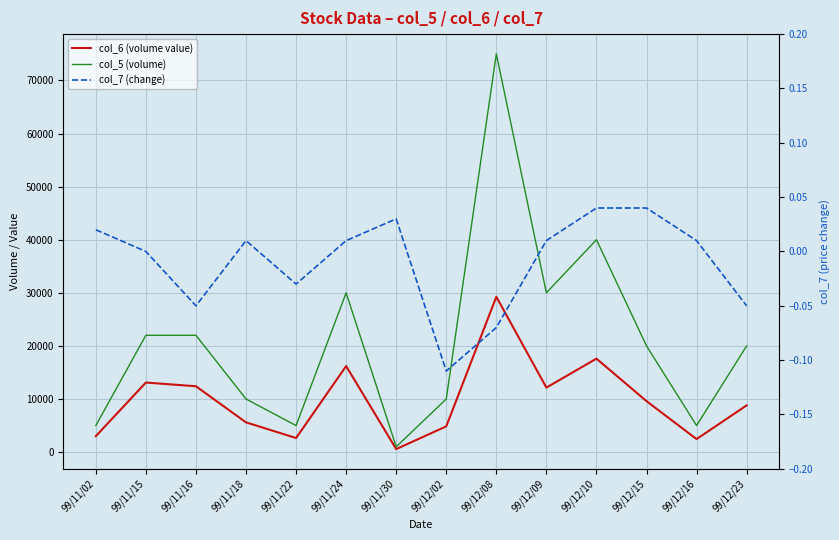

True or false: col_6 (volume value) and col_5 (volume) intersect in this chart.

False